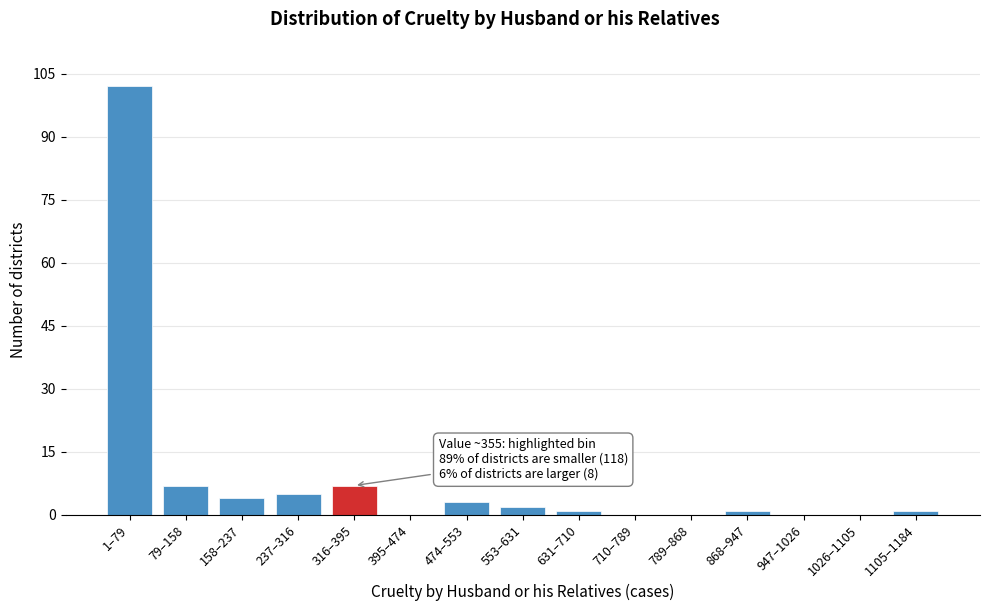

Reading left to right, transcribe all the data shown in this chart.

1–79=102	79–158=7	158–237=4	237–316=5	316–395=7	395–474=0	474–553=3	553–631=2	631–710=1	710–789=0	789–868=0	868–947=1	947–1026=0	1026–1105=0	1105–1184=1